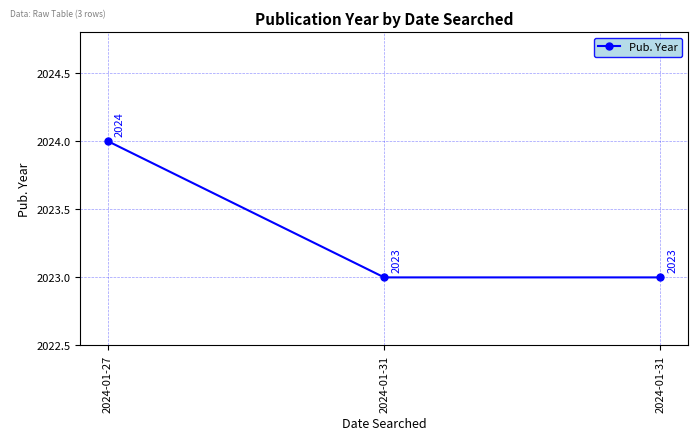

Which category has the highest value across all series?

2024-01-27